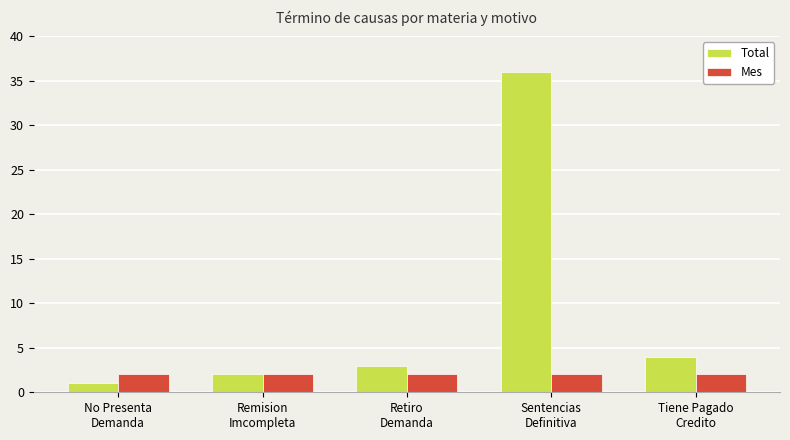

How many groups of bars are there?

5